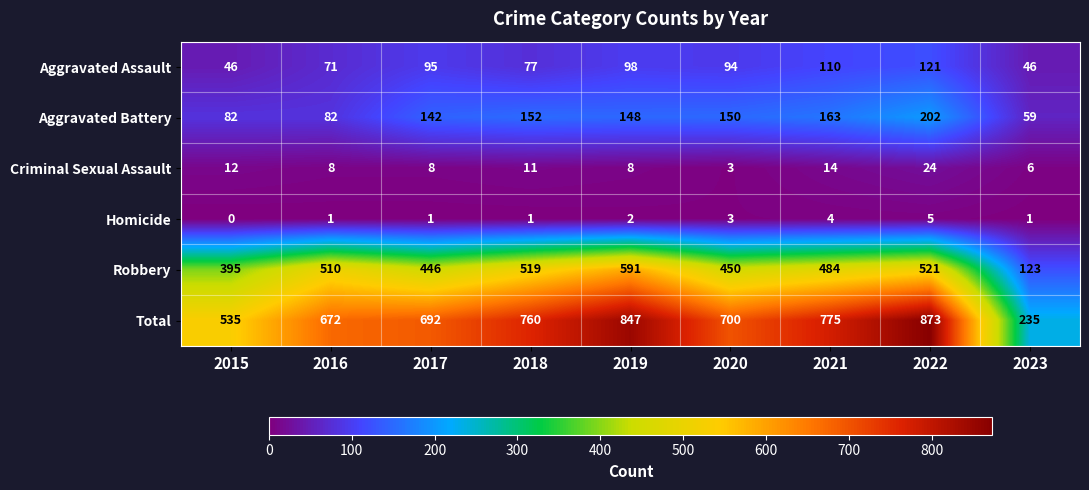

Rank the series at 2022 from highest to lowest value.

Total, Robbery, Aggravated Battery, Aggravated Assault, Criminal Sexual Assault, Homicide